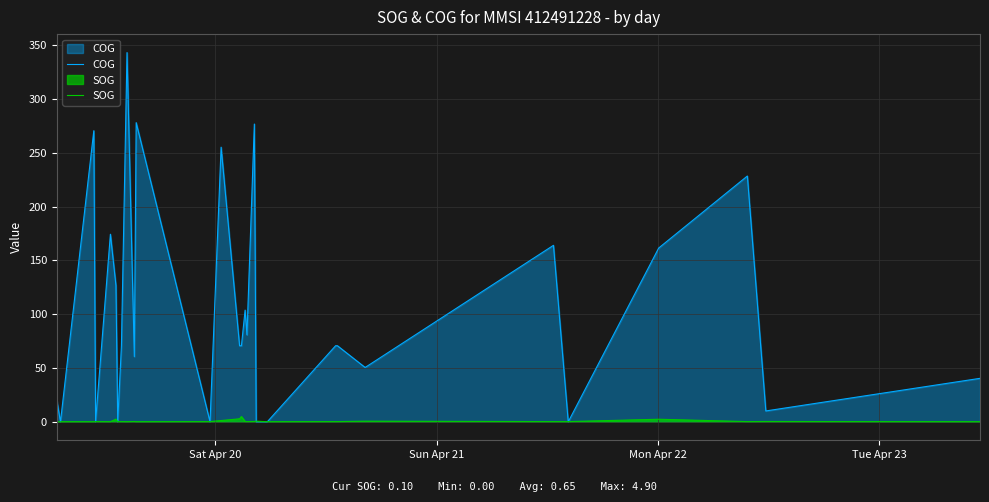

How many lines are shown in the chart?

2